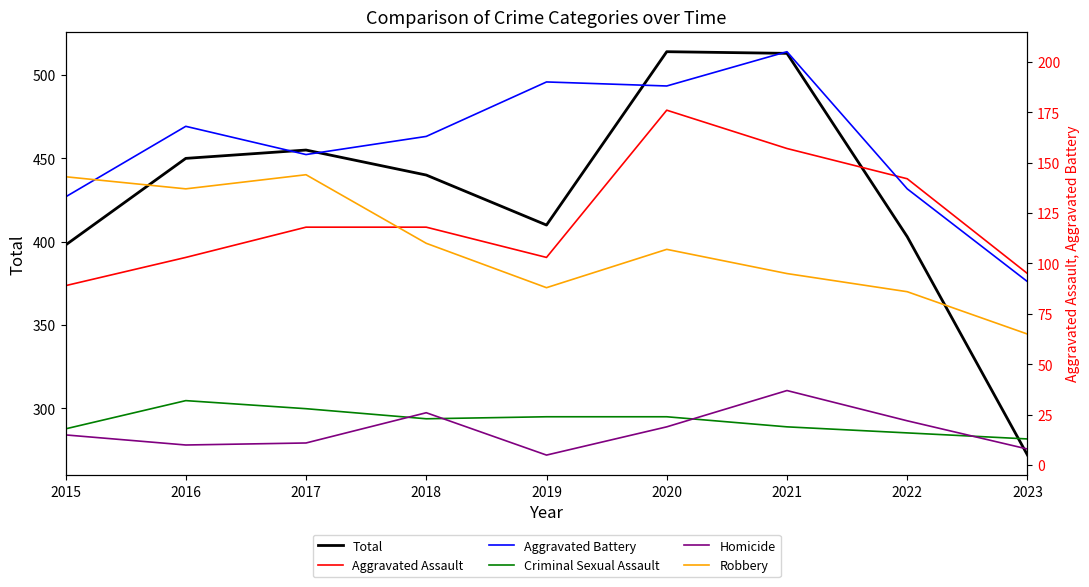

What is the value of the Aggravated Battery point at the 5th from the left?

190